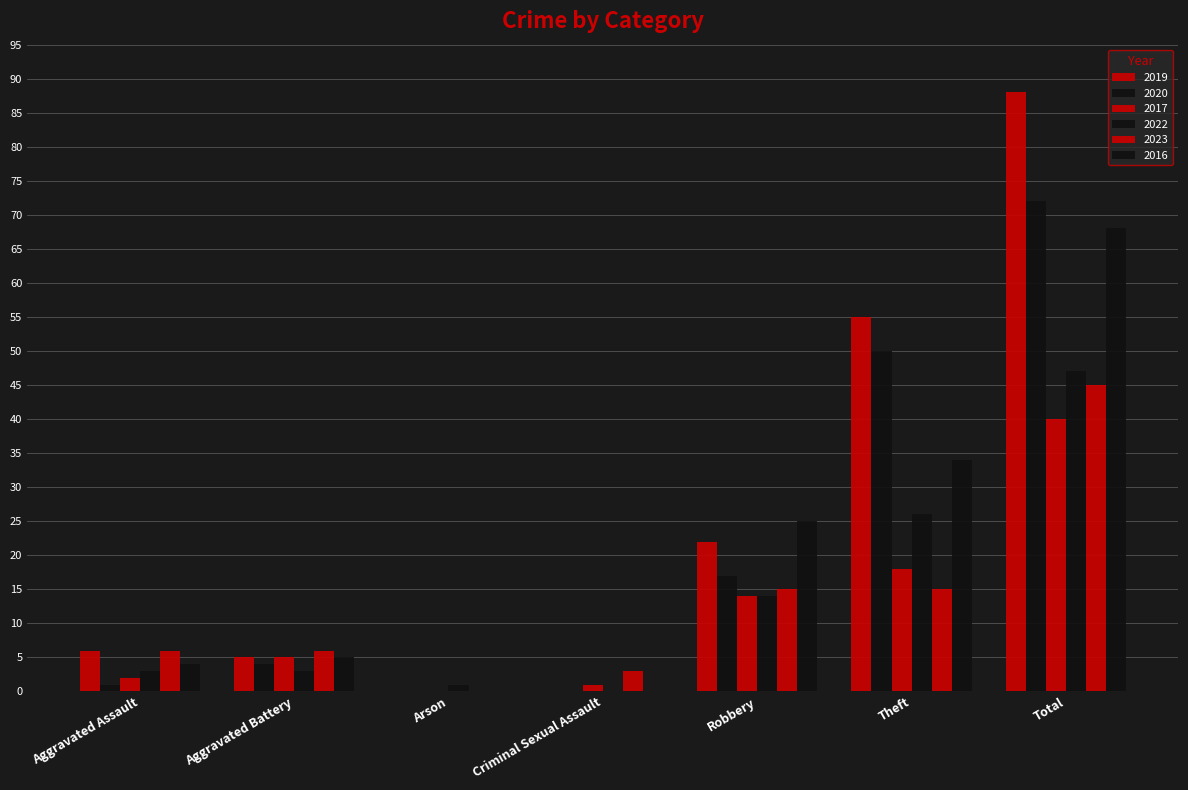

Are the bars horizontal?

No